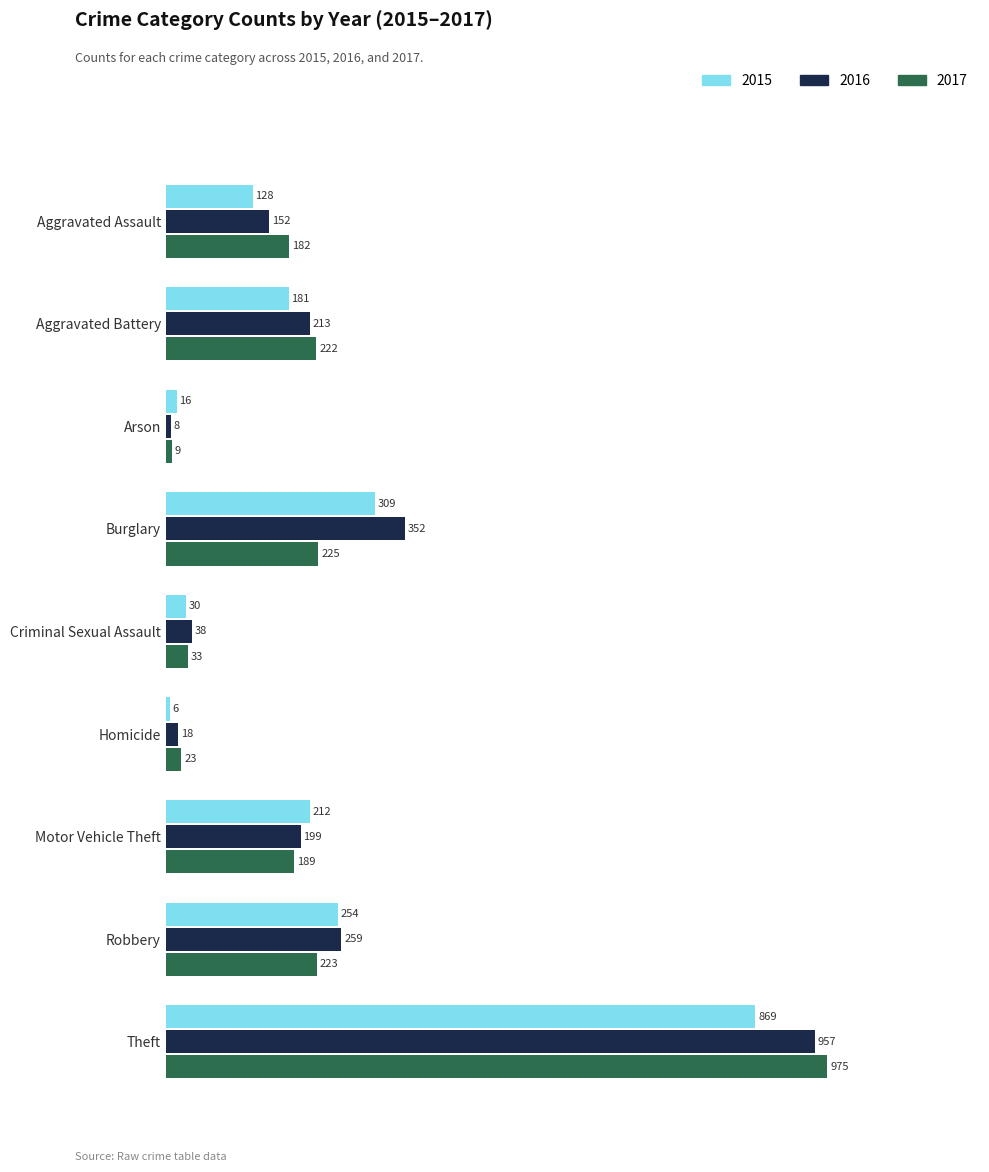

Which series changed the most between Aggravated Battery and Robbery?

2015